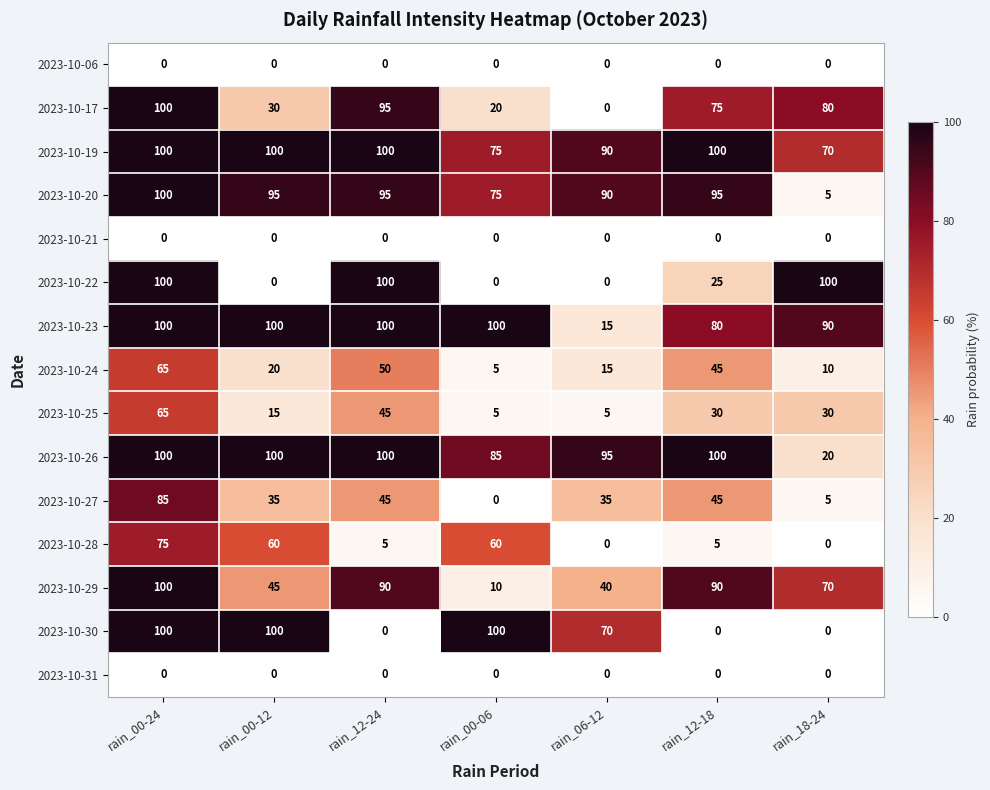

What is the difference between the maximum and minimum values in the 2023-10-26 series?

80